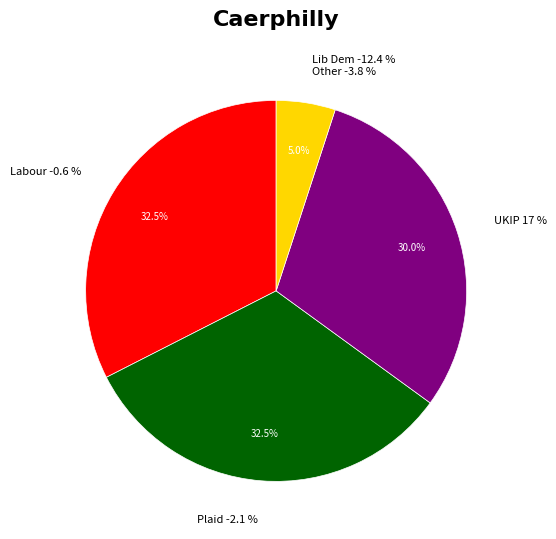

Is 10 the majority of the pie?

No